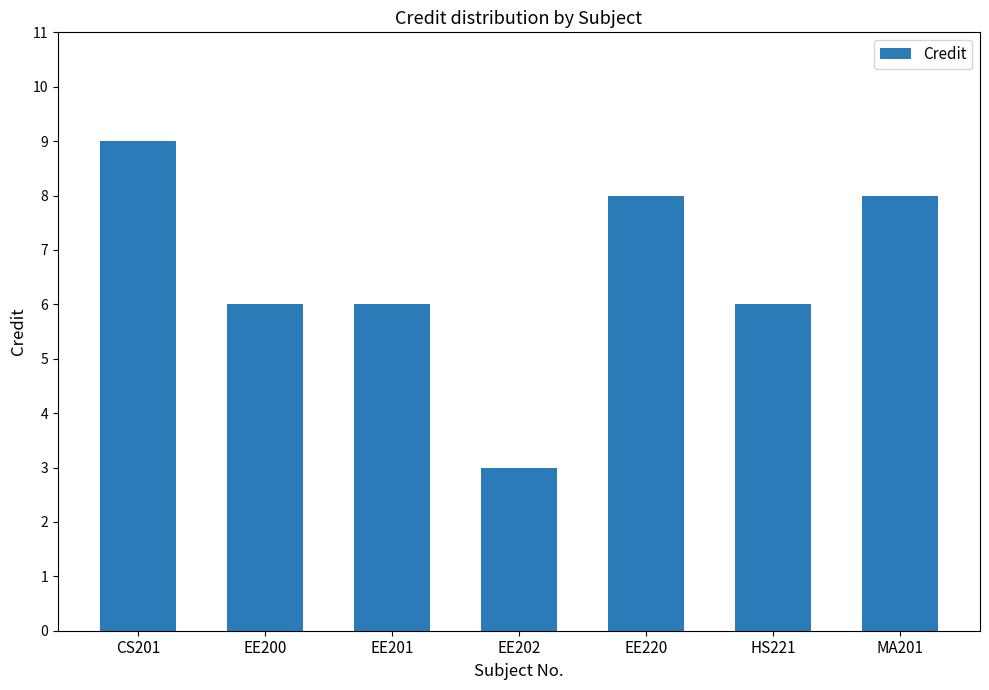

Reading right to left, what are all the values shown in this chart?

8	6	8	3	6	6	9